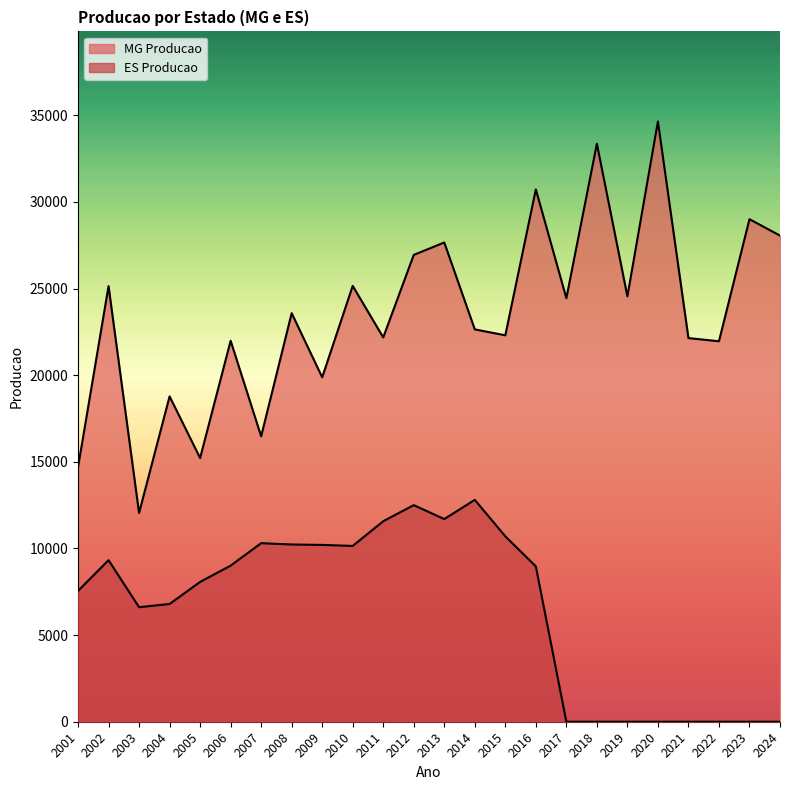

True or false: MG Producao has a value of 22302.9 at 2015.

True